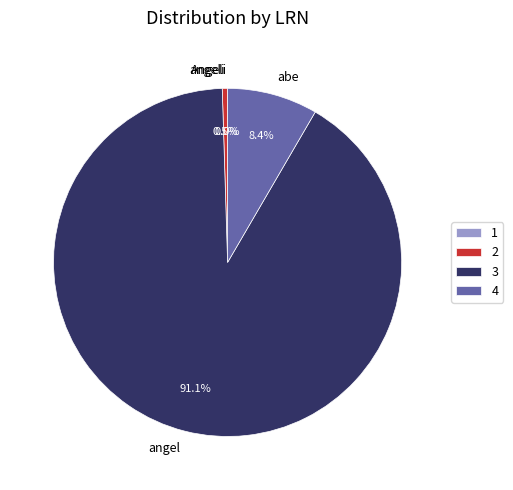

Does angel account for over 50% of the chart?

Yes